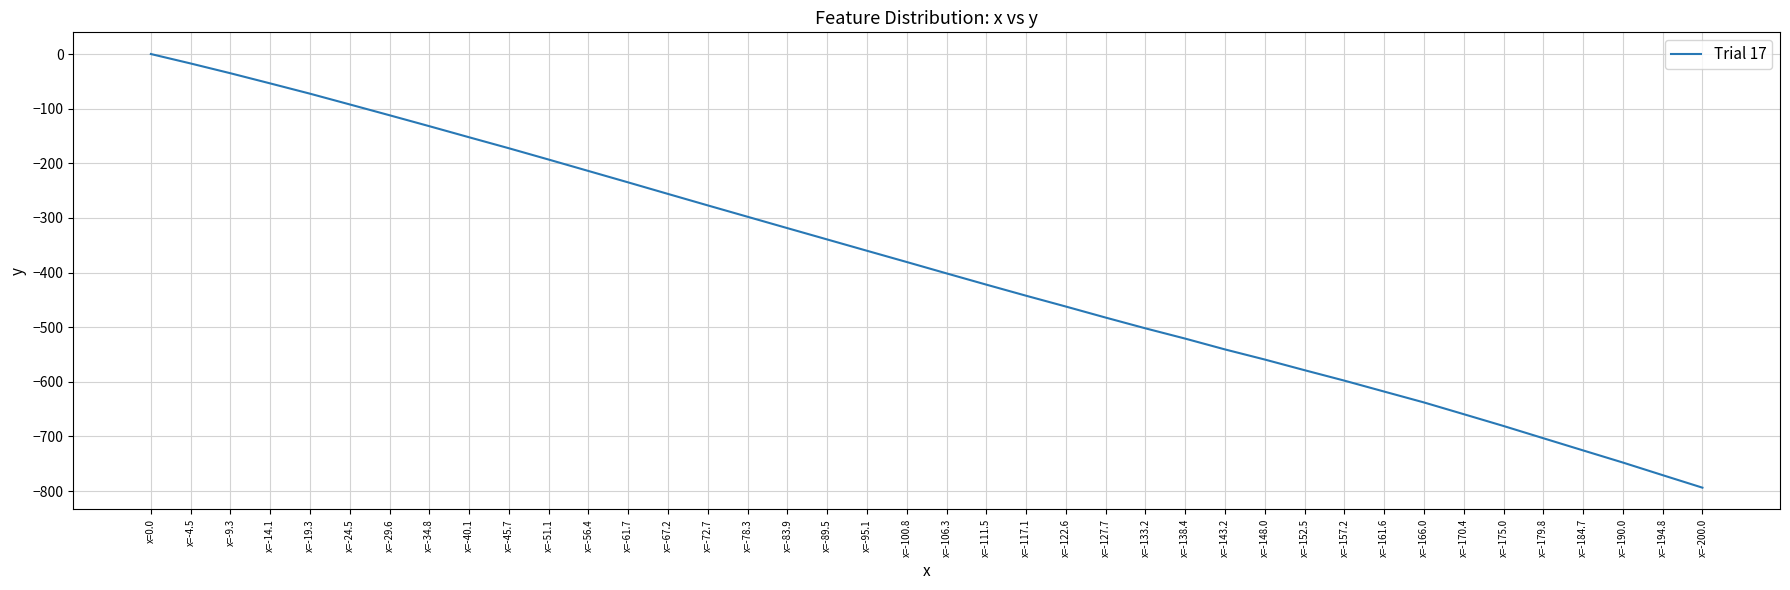

Between x=-34.8 and x=-56.4, which is larger?

x=-34.8